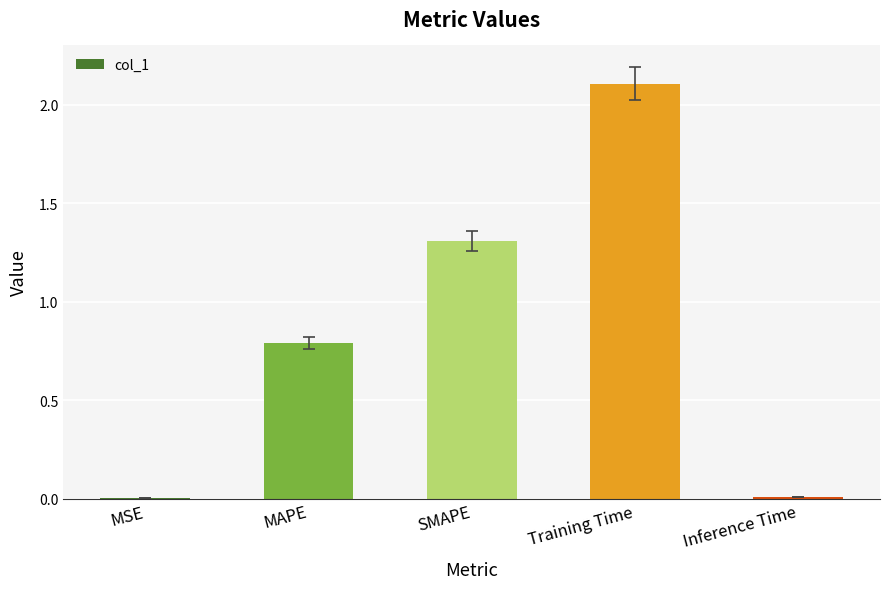

True or false: the data shows 0.8 at MAPE.

True